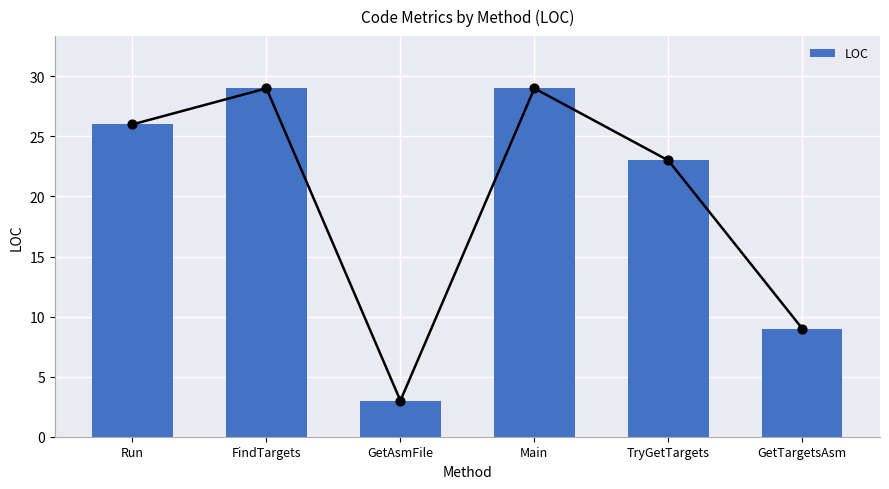

What is the change in value from Run to Main?

+3